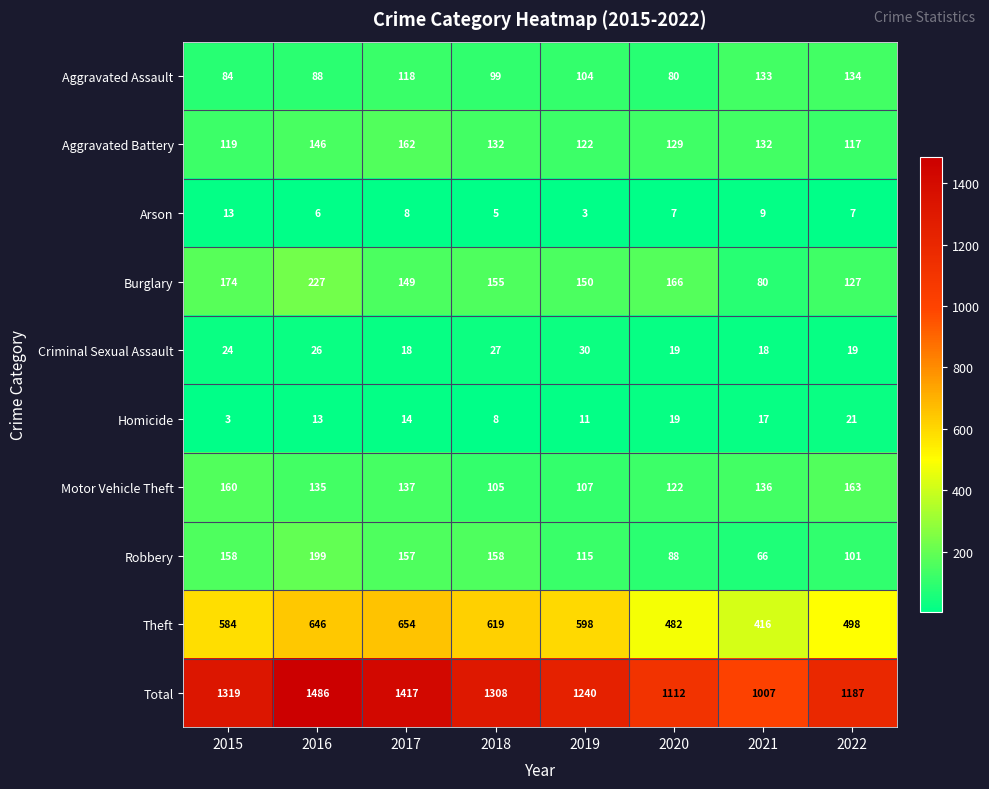

Is it true that Burglary equals 227 at 2016?

True